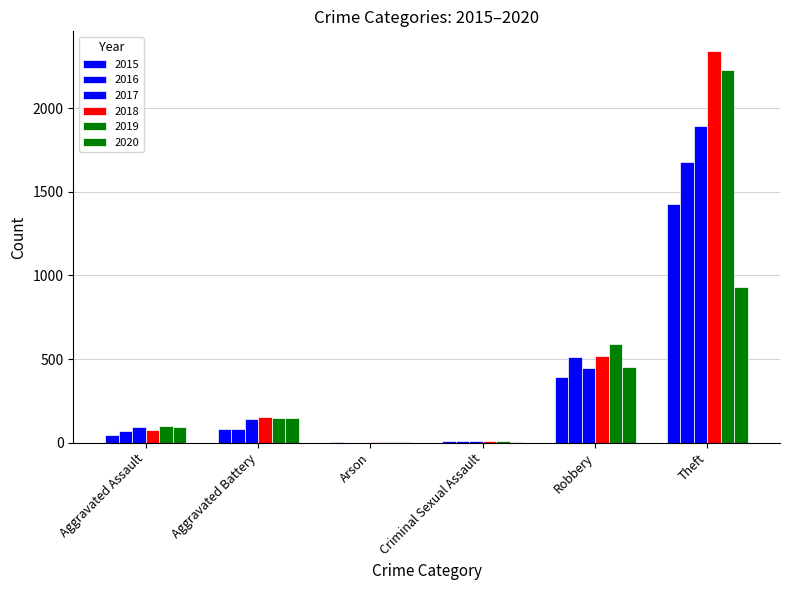

How many distinct data groups are displayed?

6